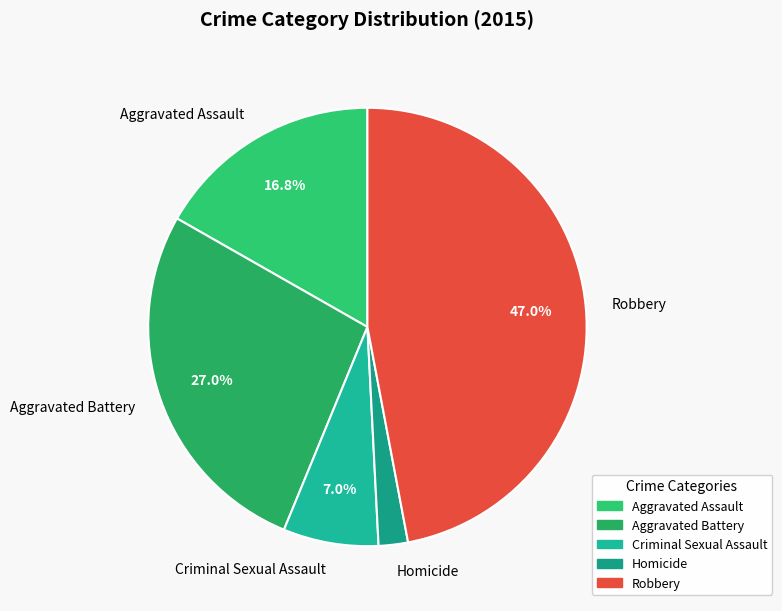

How many segments does this pie chart have?

5